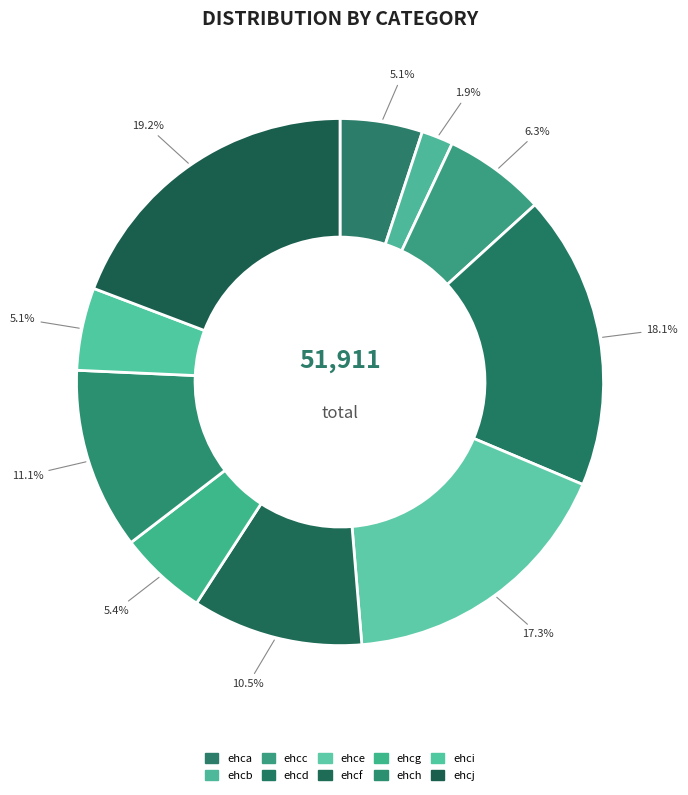

Count the number of slices in the pie.

10